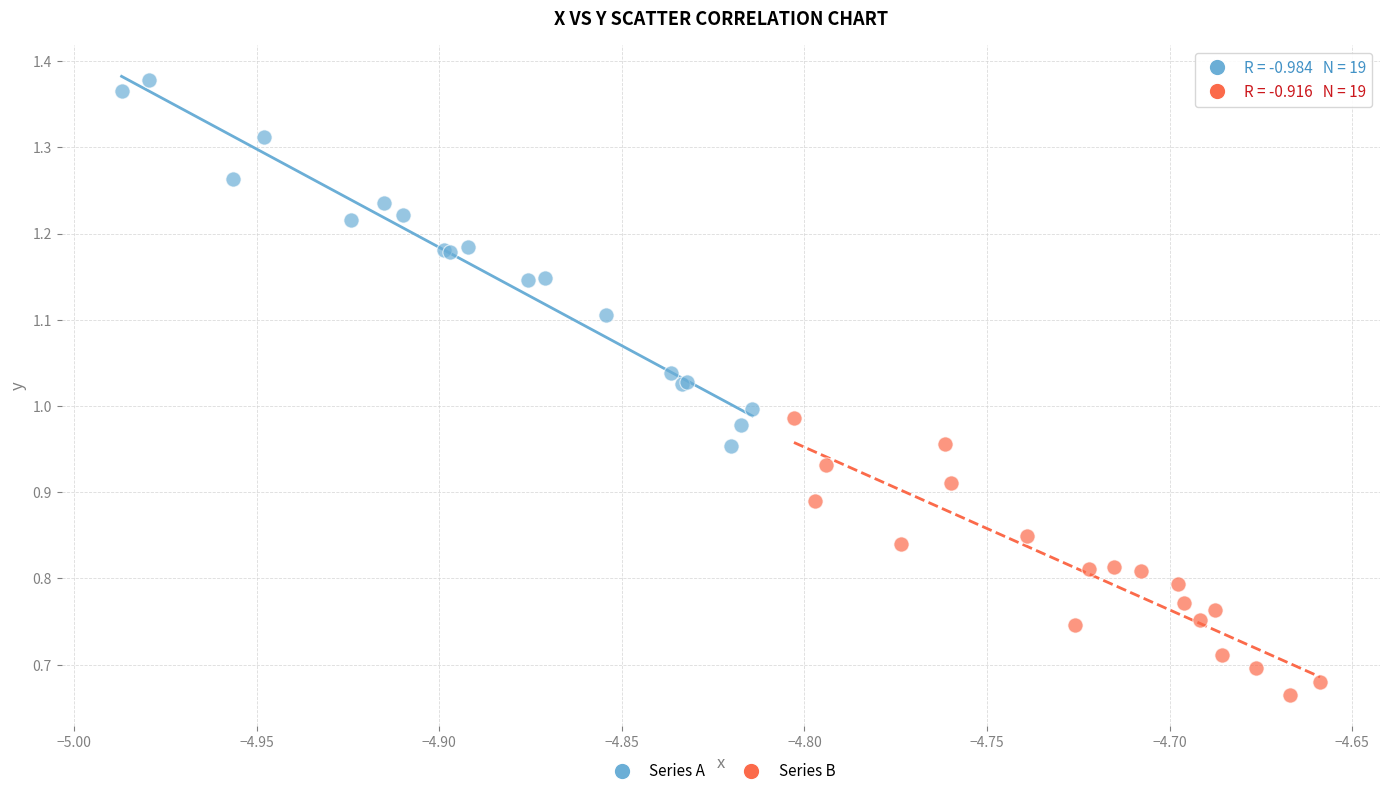

Which series reaches the maximum Y coordinate?

Series A